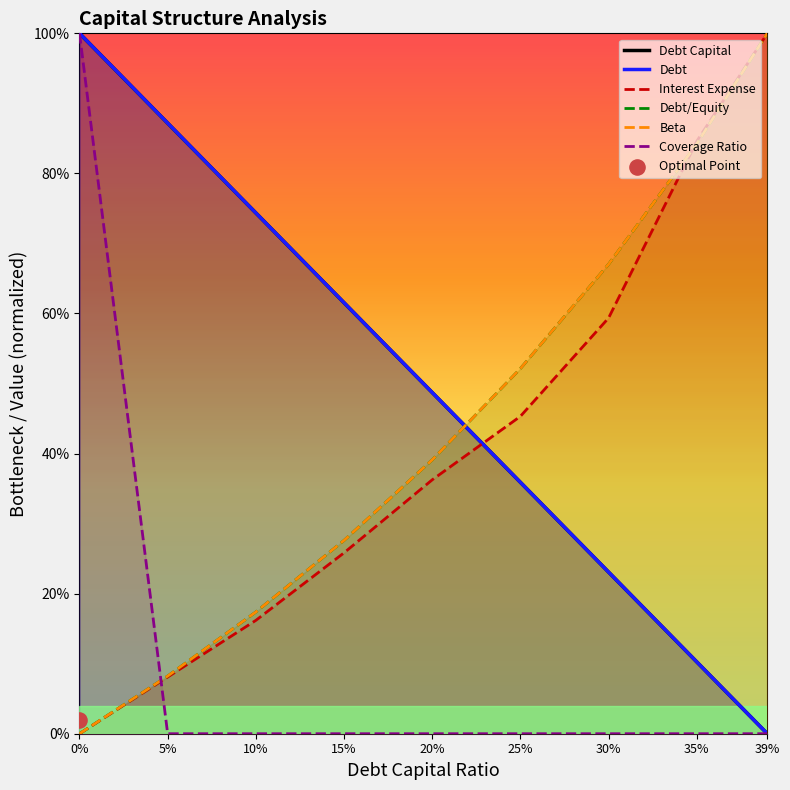

What is the total value across all series at 0.0?

3.0